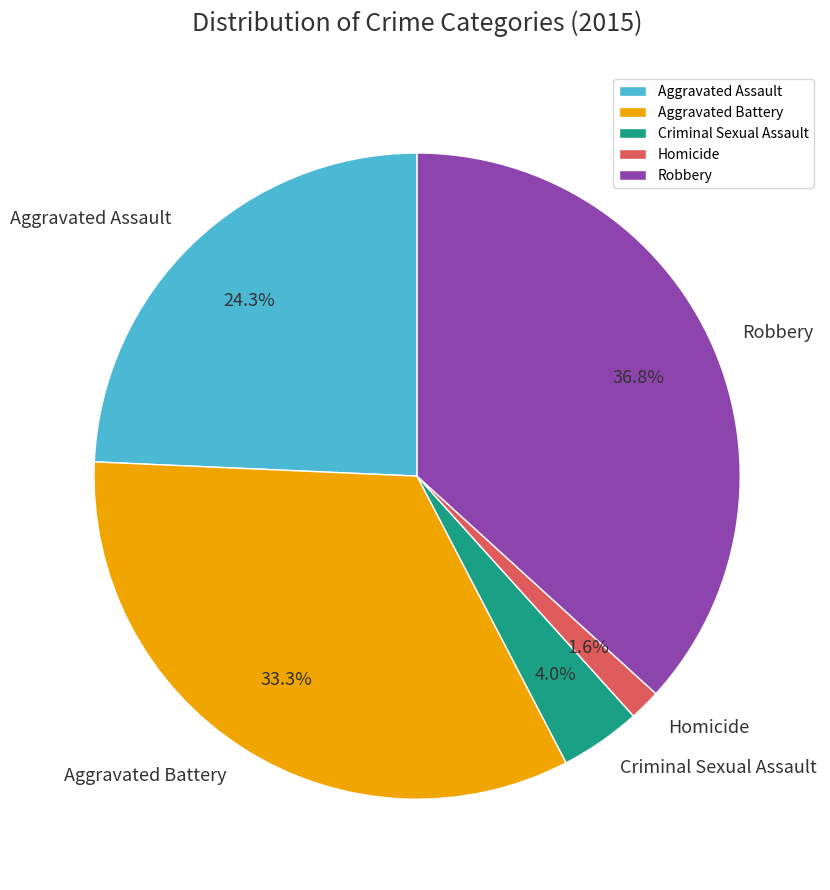

To the nearest percent, what portion does Robbery represent?

37%